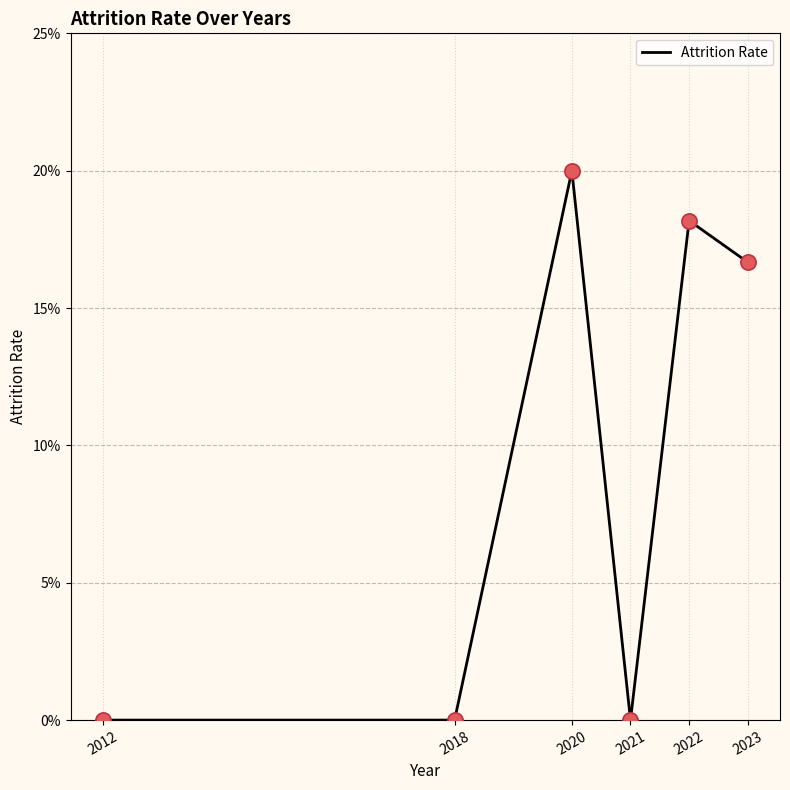

Between 2022 and 2020, which is larger?

2020